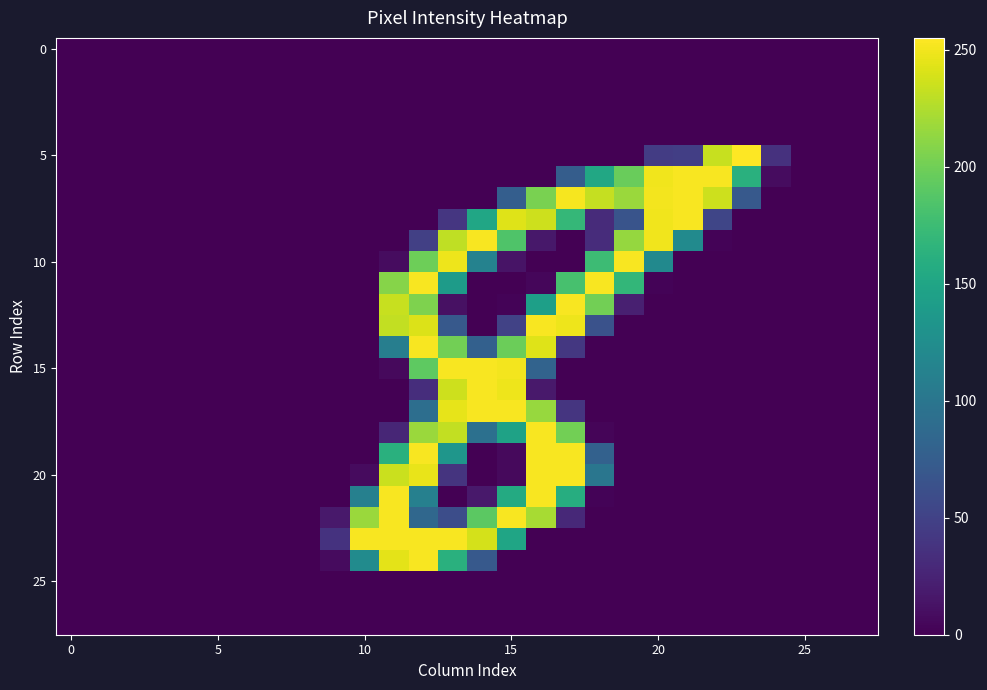

At which category does the chart reach its peak across all series?

23